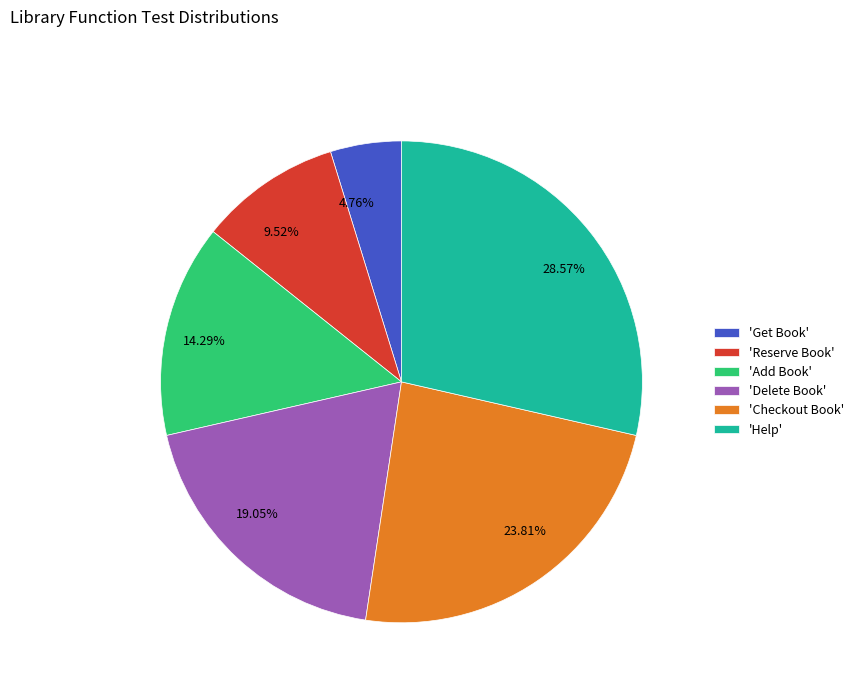

Approximately how many times larger is the value at 23.81% compared to 4.76%?

5.0